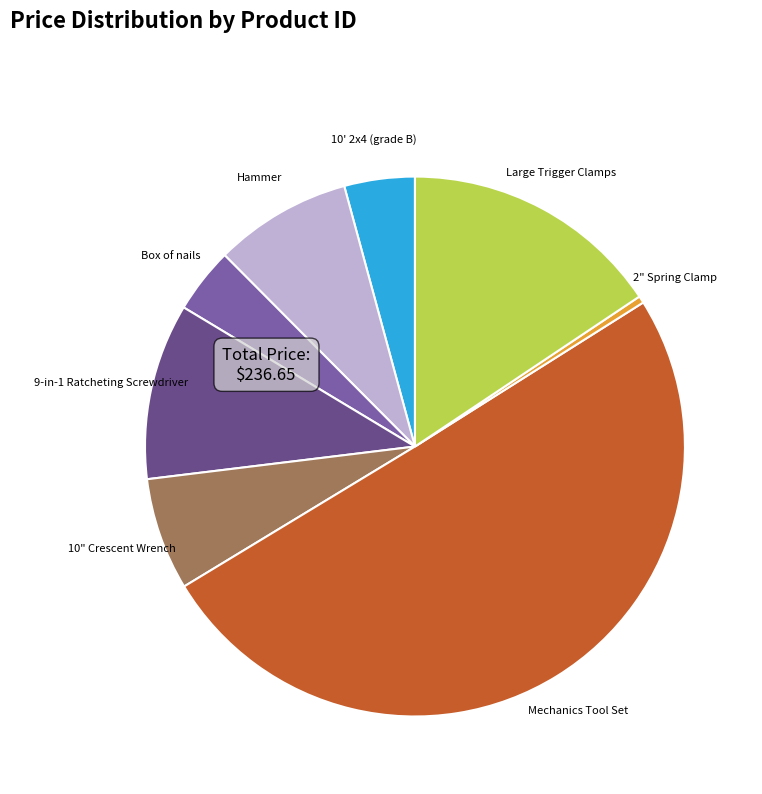

Approximately how many times larger is the value at 10" Crescent Wrench compared to Large Trigger Clamps?

0.4